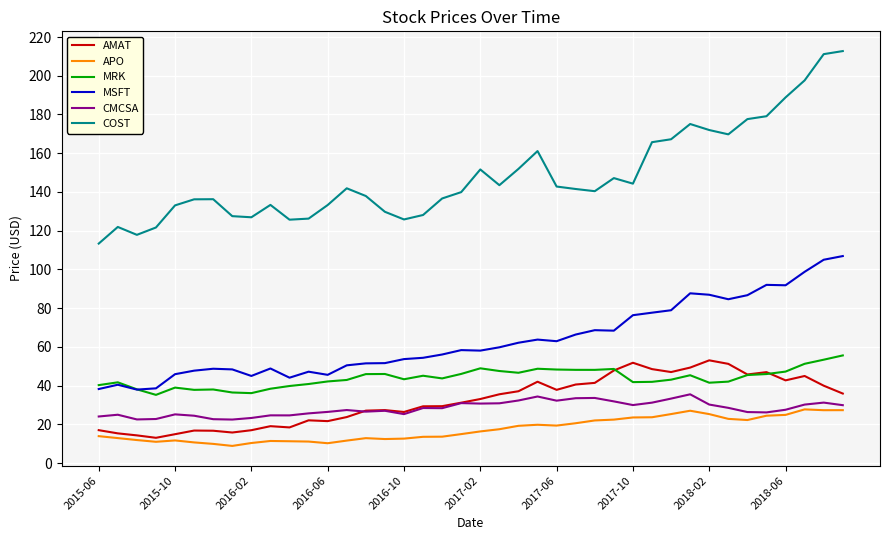

What is the maximum value for MRK?

55.6